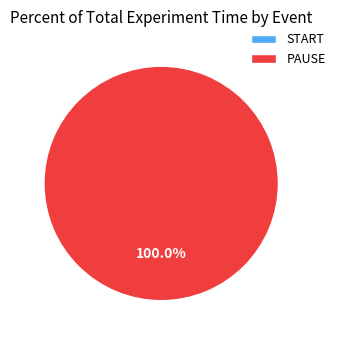

Does PAUSE represent more than half of the total?

Yes